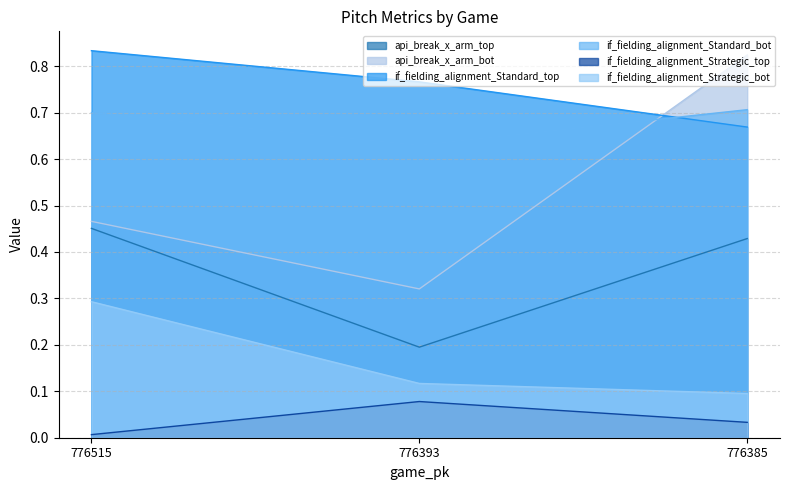

At which category does the chart reach its peak across all series?

776515